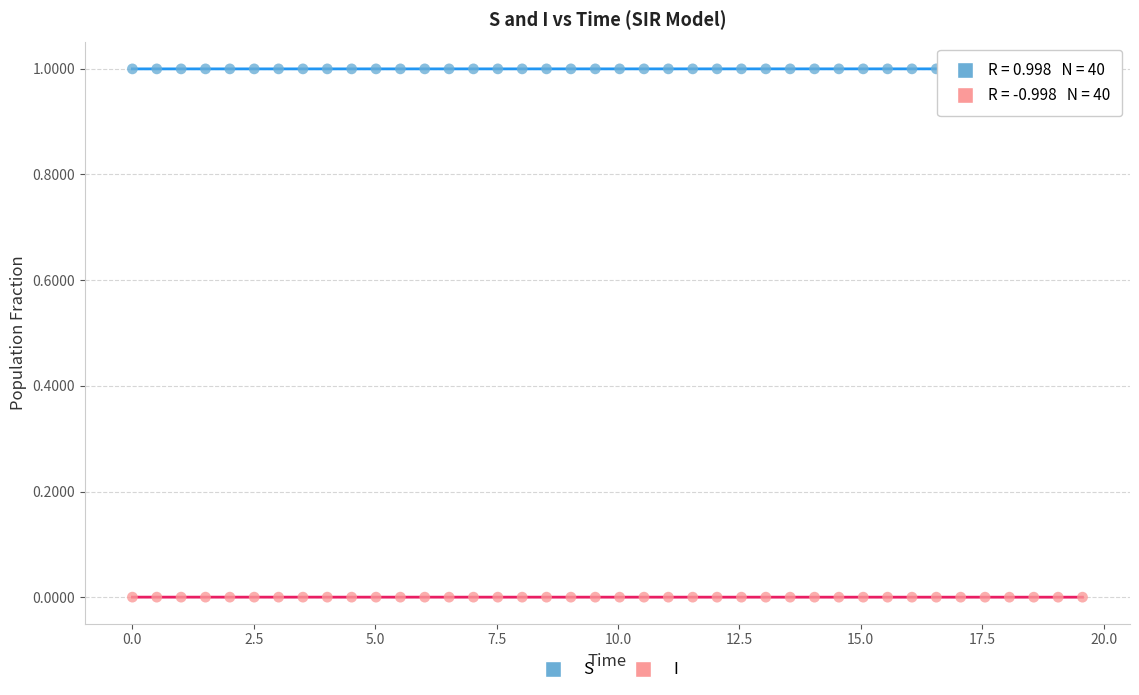

Which series reaches the minimum Y coordinate?

I